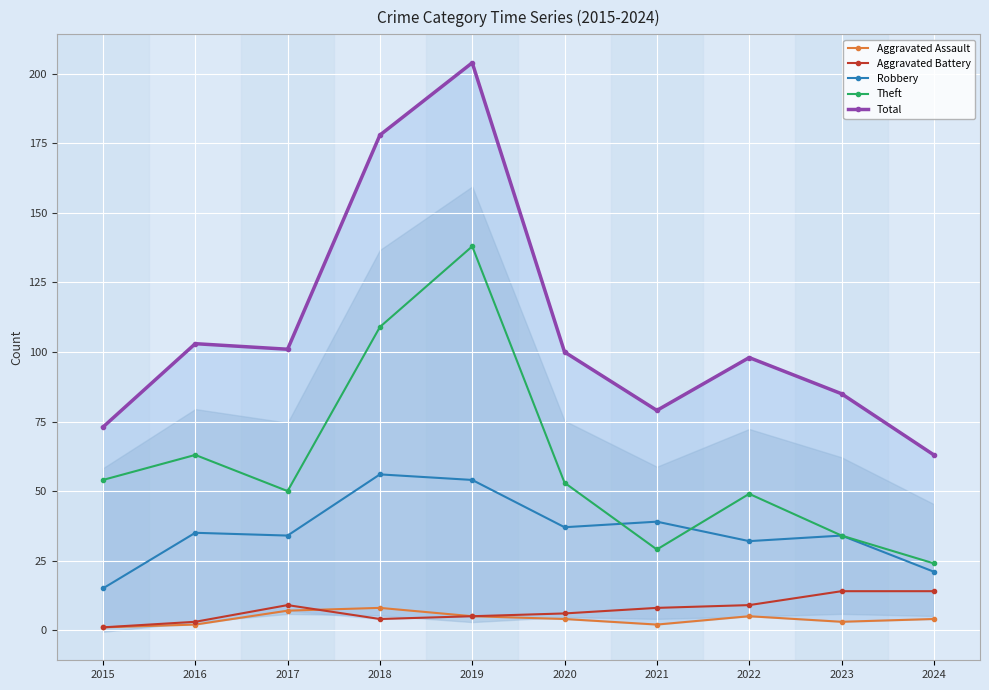

Reading left to right, what are all the values shown in this chart?

Aggravated Assault: 2015=1	2016=2	2017=7	2018=8	2019=5	2020=4	2021=2	2022=5	2023=3	2024=4
Aggravated Battery: 2015=1	2016=3	2017=9	2018=4	2019=5	2020=6	2021=8	2022=9	2023=14	2024=14
Robbery: 2015=15	2016=35	2017=34	2018=56	2019=54	2020=37	2021=39	2022=32	2023=34	2024=21
Theft: 2015=54	2016=63	2017=50	2018=109	2019=138	2020=53	2021=29	2022=49	2023=34	2024=24
Total: 2015=73	2016=103	2017=101	2018=178	2019=204	2020=100	2021=79	2022=98	2023=85	2024=63